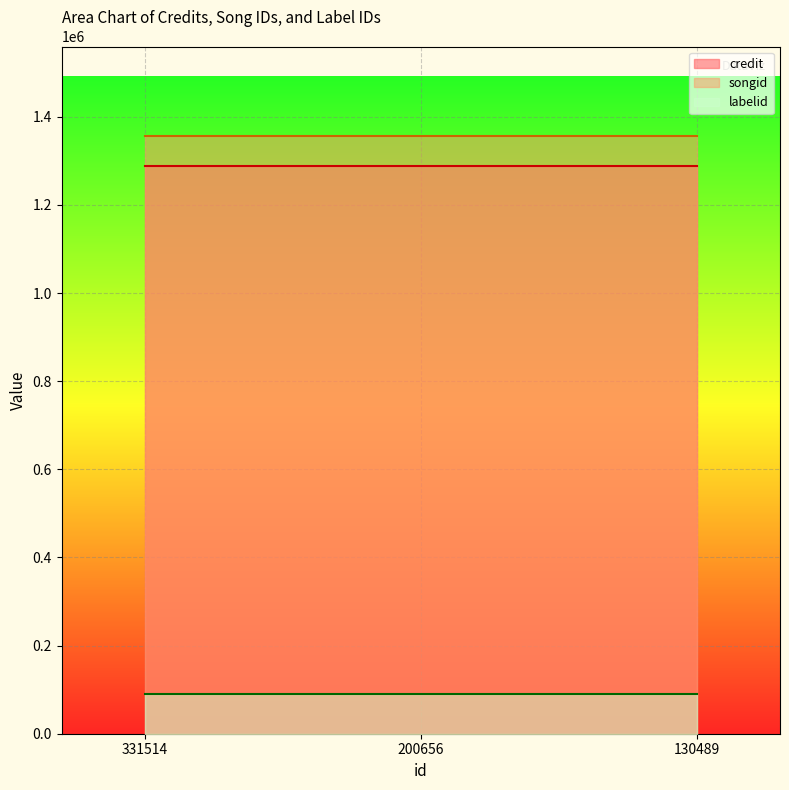

Reading left to right, extract all data points from this chart.

credit: 331514=1288998	200656=1288998	130489=1288998
songid: 331514=1356275	200656=1356275	130489=1356275
labelid: 331514=89284	200656=89284	130489=89284